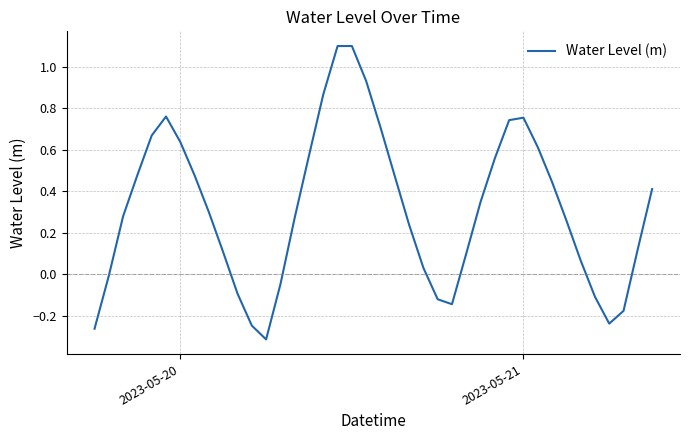

What is the maximum value shown in the chart?

1.1